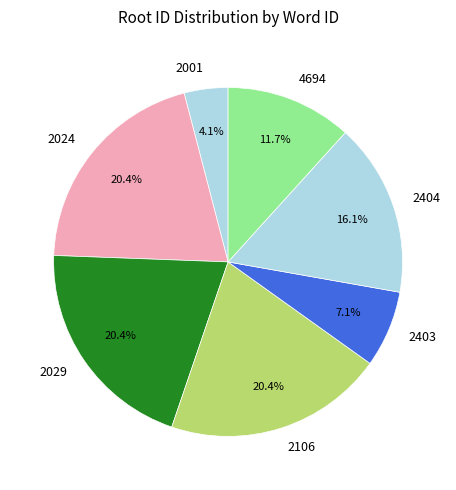

What percentage is NOT represented by 2024?

79.6%